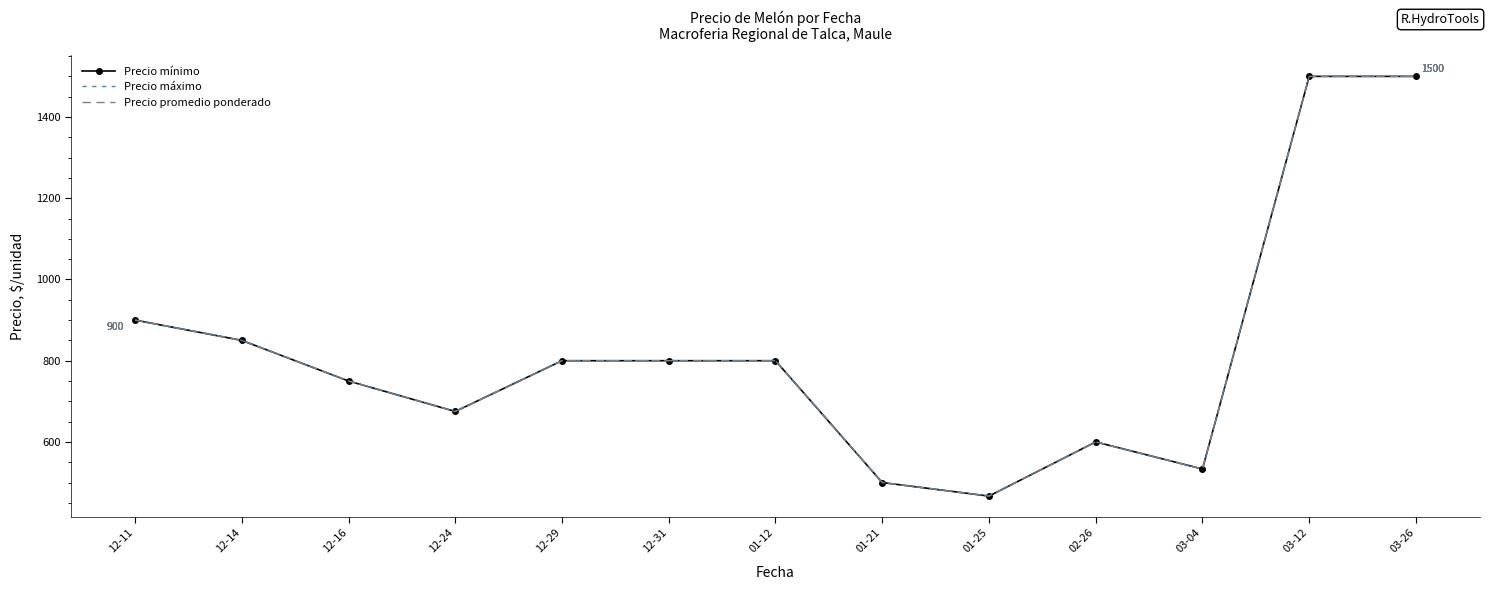

What position from the right is 01-12?

7